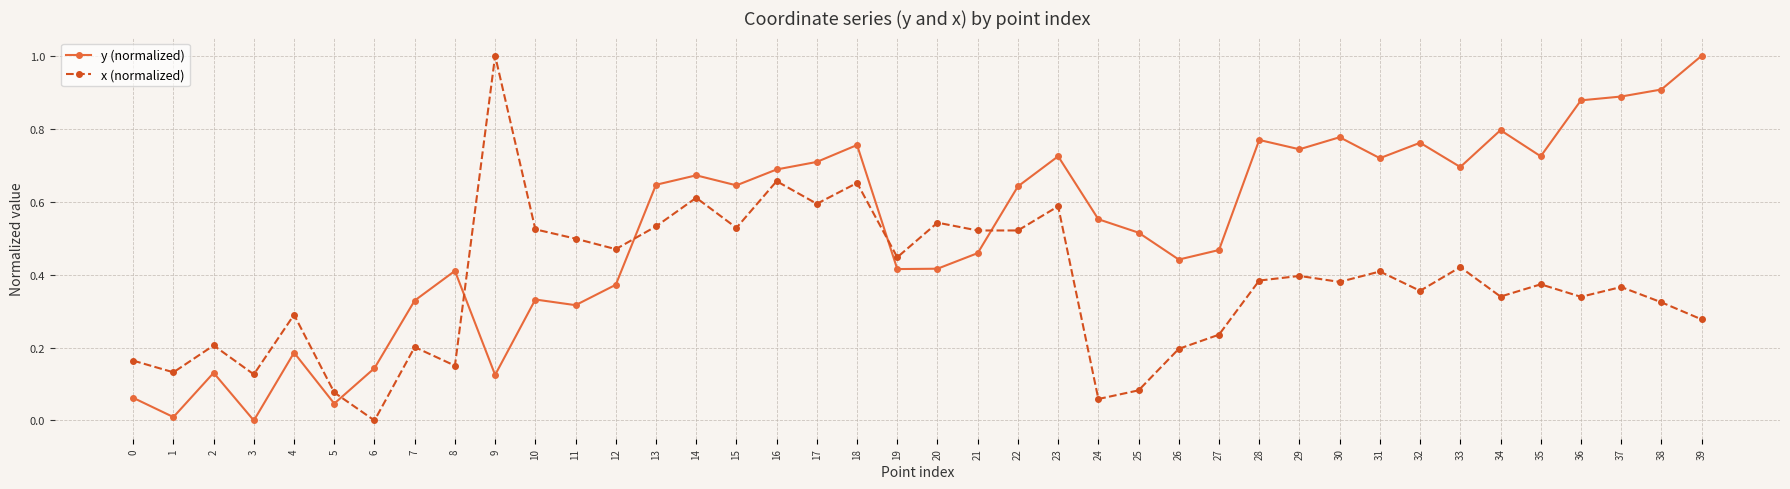

Is the value of x (normalized) at 24 greater than the value of y (normalized) at 4?

No